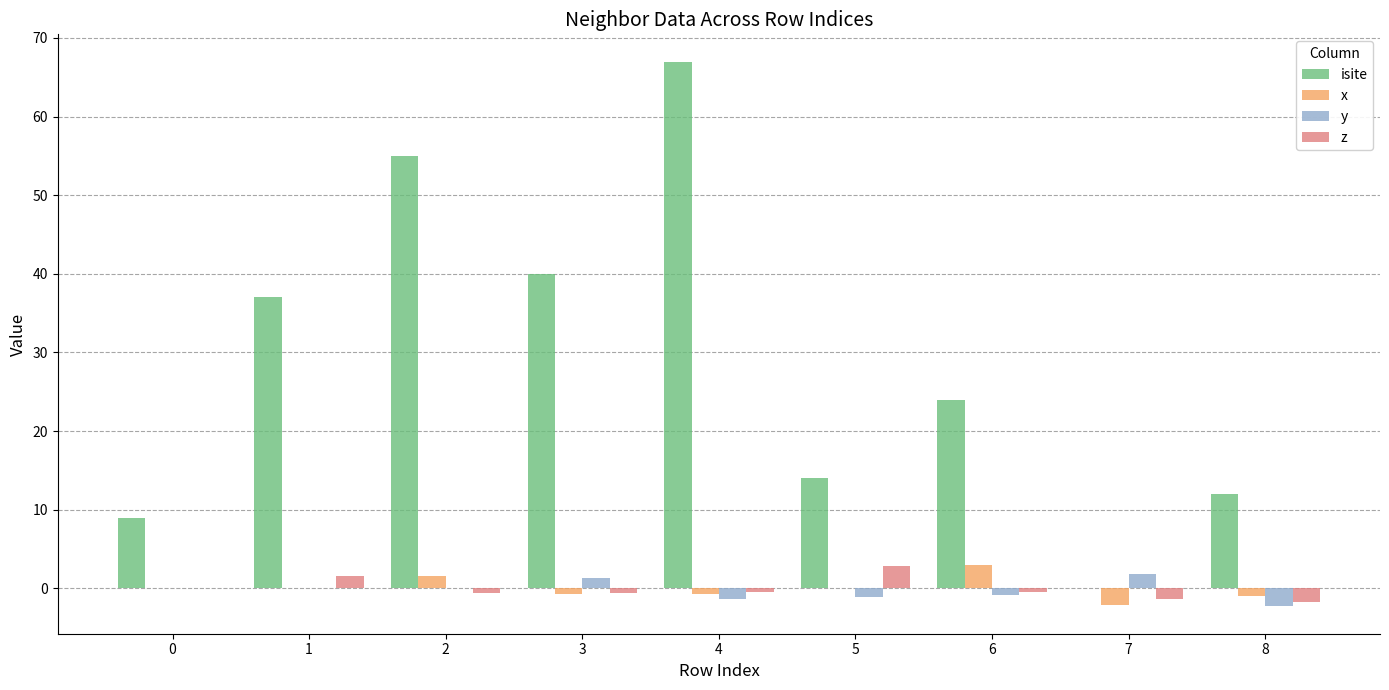

Which series has the largest total across all categories?

isite